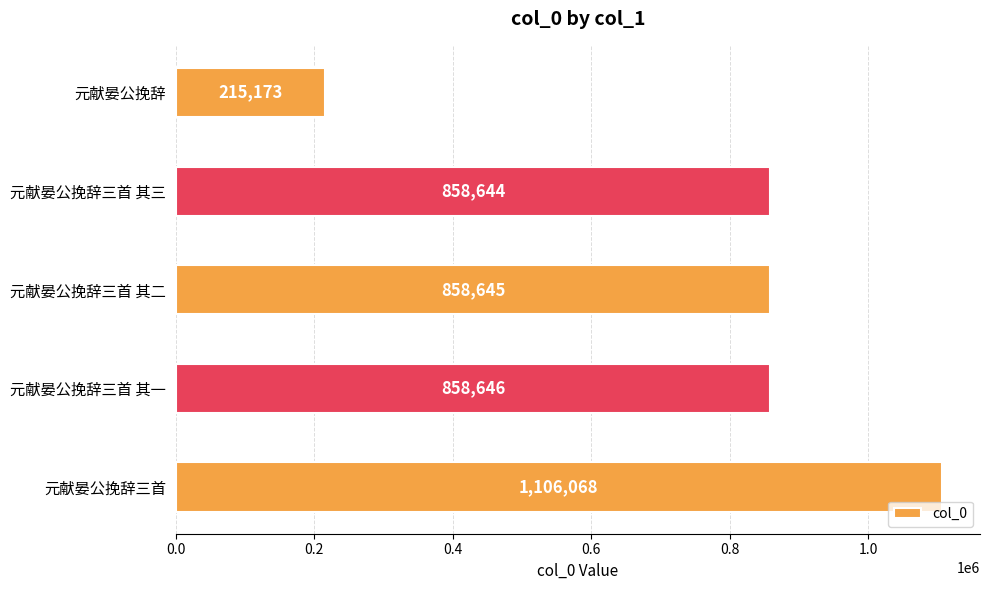

Where is the data nearest to the value 660620?

元献晏公挽辞三首 其三